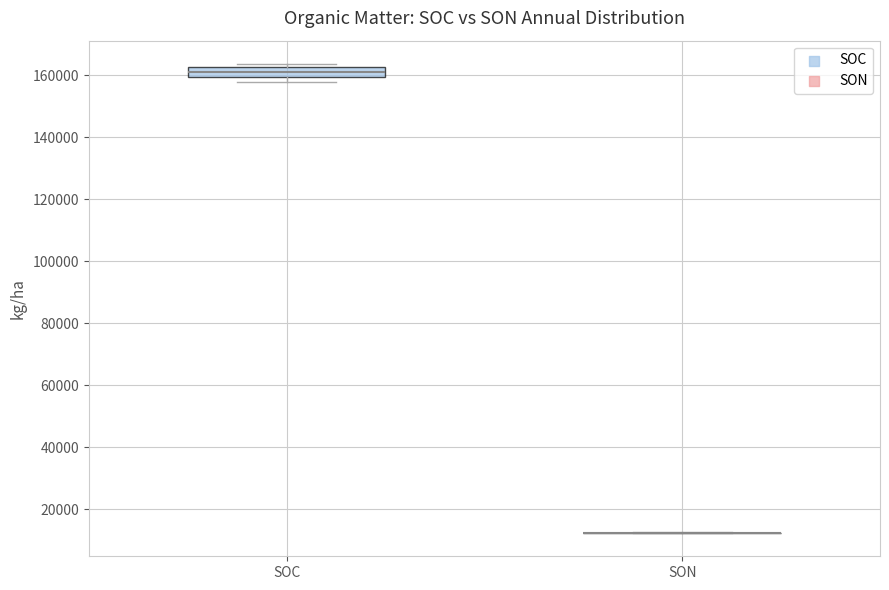

Reading left to right, transcribe this box plot: for each box, give where its median line is, the range the box spans, and where its two whiskers end, as read against the y-axis. The values are not printed on the chart, so give them approximately, as read against the axis.

SOC: median 160000 (inside the box), box 160000 to 162000, whiskers 158000 to 164000
SON: box collapsed to a line at 12000, whiskers 12000 to 12000